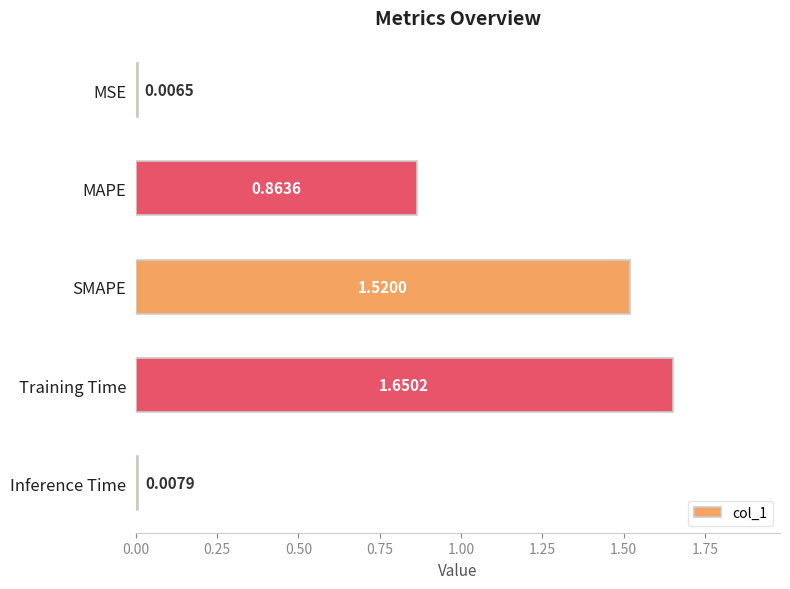

What is the change in value from SMAPE to Training Time?

+0.1